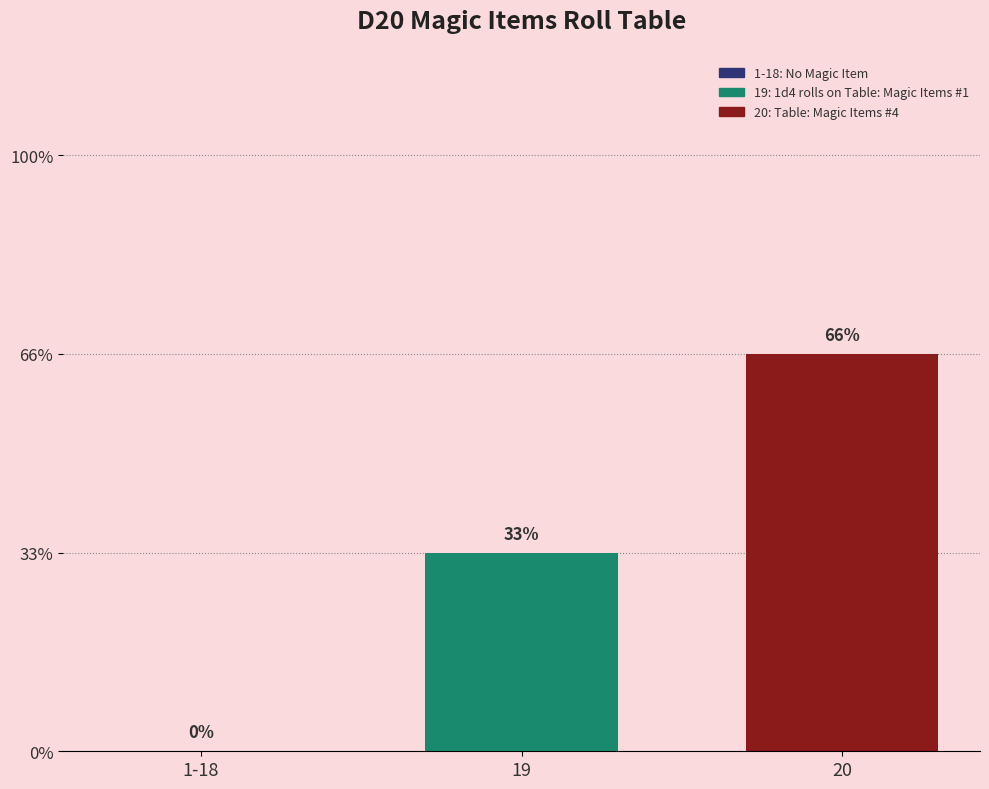

Are the bars horizontal?

No